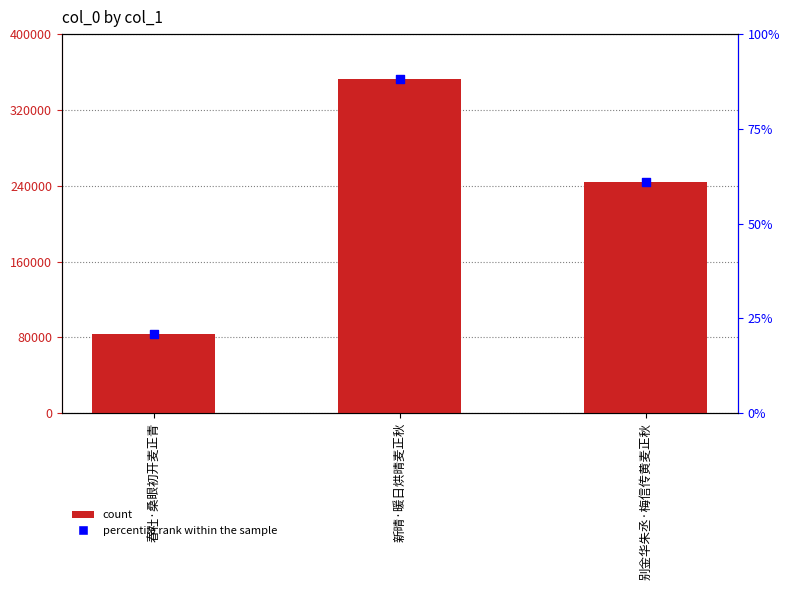

Which series has the largest total across all categories?

col_0